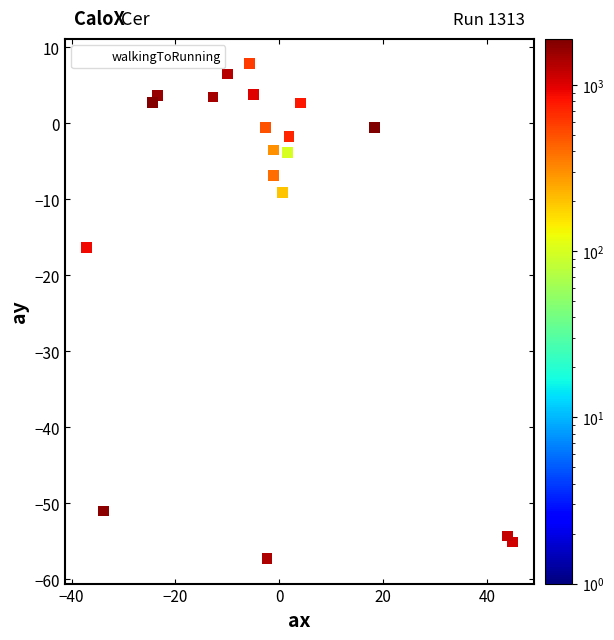

What Y value in the scatter plot is closest to -24?

-16.3